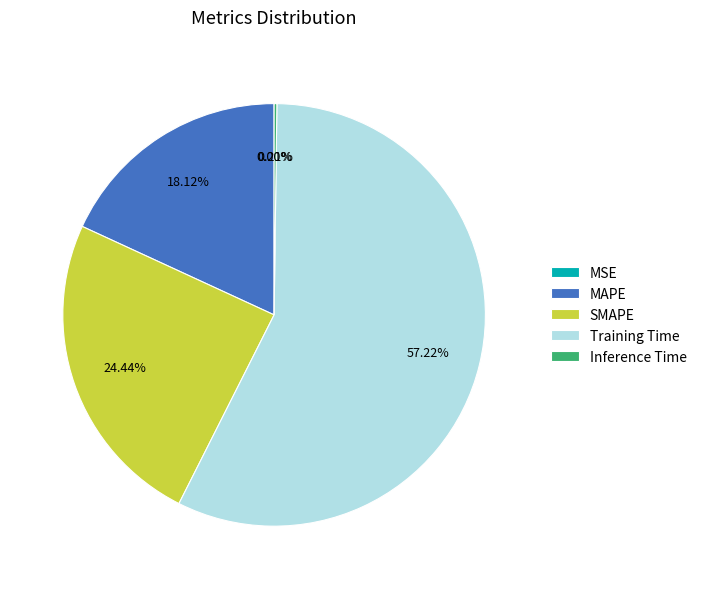

To the nearest percent, what is the average slice percentage?

20%